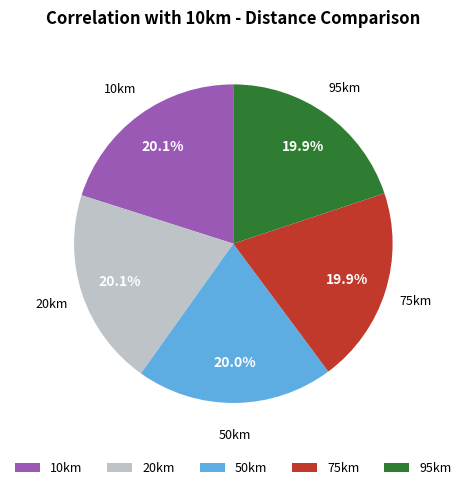

To the nearest percent, what is the average slice percentage?

20%